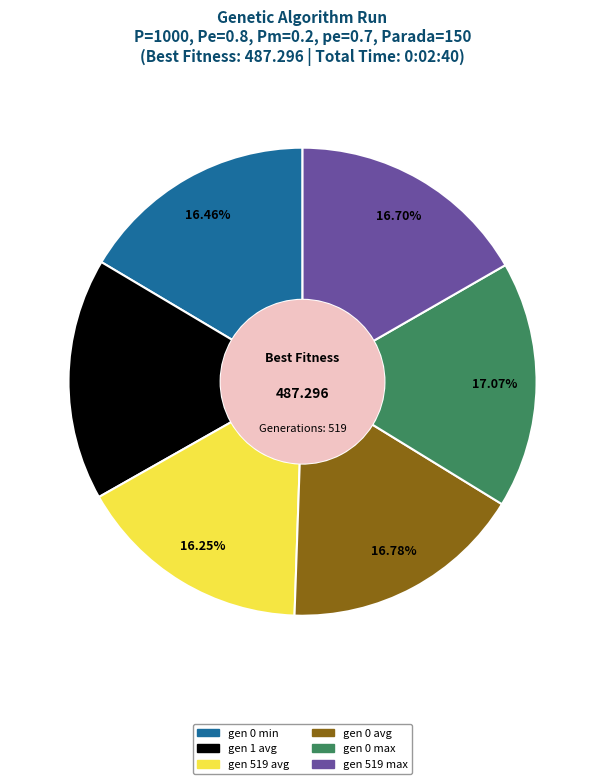

What is the ratio of the value at gen 0 min to the value at gen 519 avg?

1.0